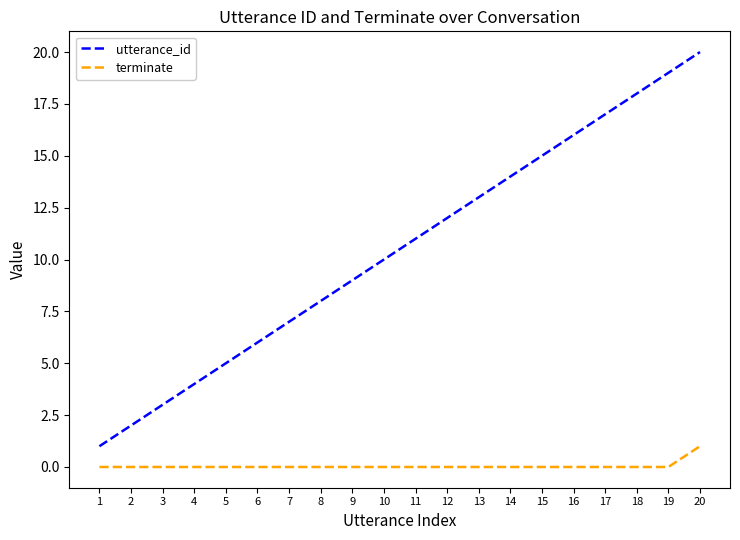

Reading right to left, transcribe all the data shown in this chart.

utterance_id: 20=20	19=19	18=18	17=17	16=16	15=15	14=14	13=13	12=12	11=11	10=10	9=9	8=8	7=7	6=6	5=5	4=4	3=3	2=2	1=1
terminate: 20=1	19=0	18=0	17=0	16=0	15=0	14=0	13=0	12=0	11=0	10=0	9=0	8=0	7=0	6=0	5=0	4=0	3=0	2=0	1=0